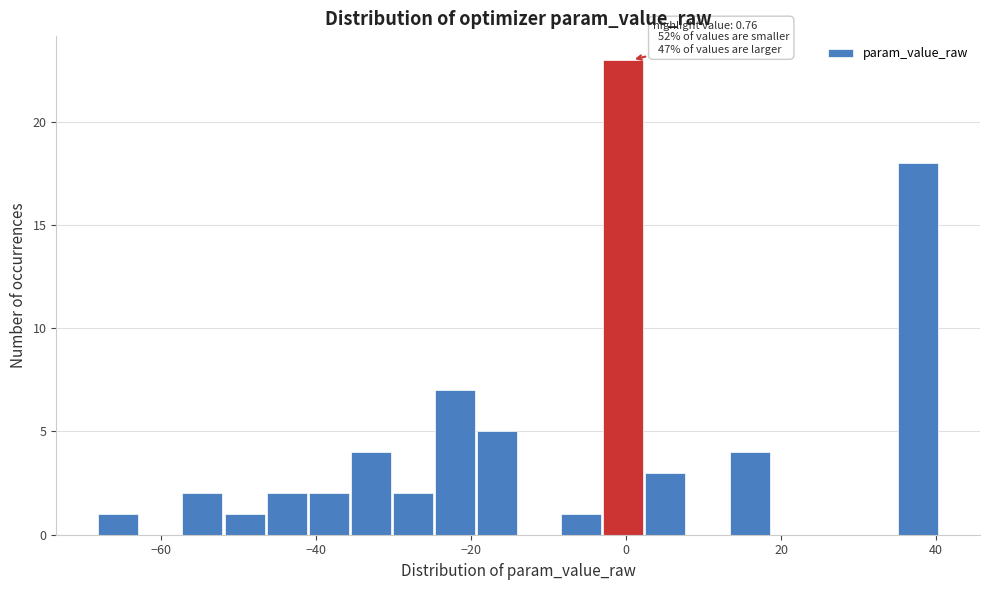

Around what value on the x-axis is the tallest bar? Give the approximate position of its centre, as read against the axis.

0